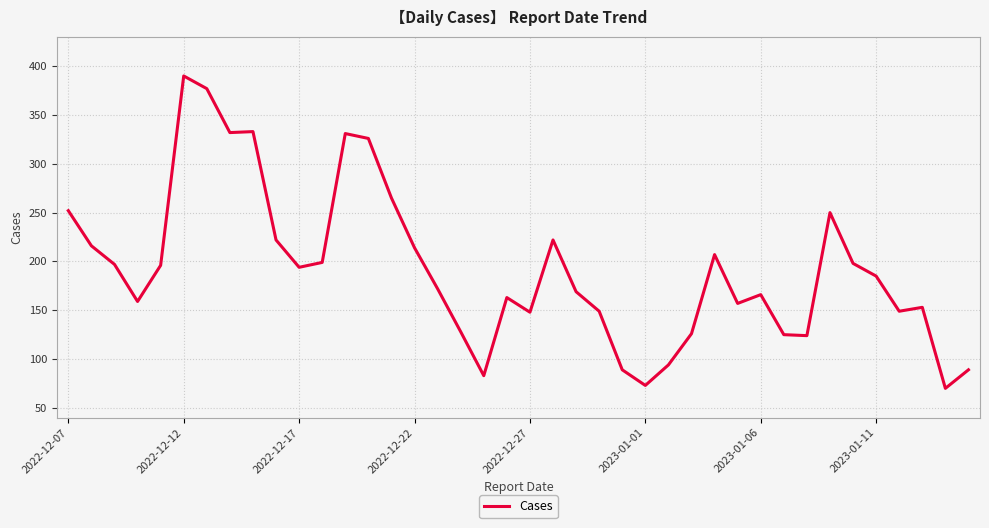

What is the minimum value shown in the chart?

70